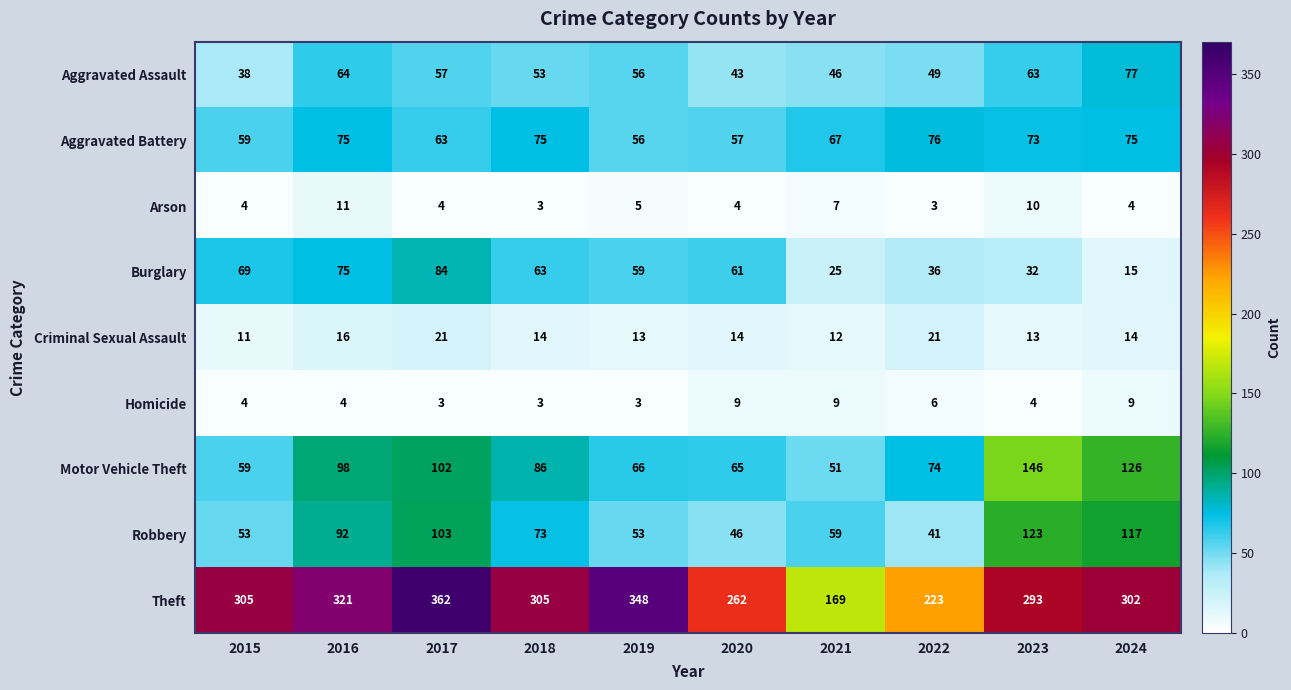

Which series has the largest range (max minus min)?

Theft